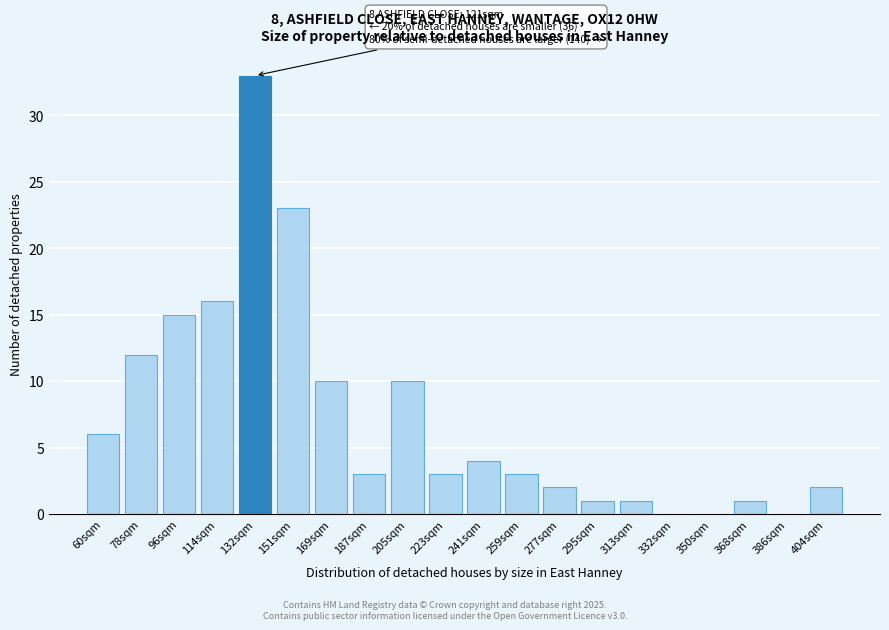

Reading left to right, what are all the values shown in this chart?

60sqm=6	78sqm=12	96sqm=15	114sqm=16	132sqm=33	151sqm=23	169sqm=10	187sqm=3	205sqm=10	223sqm=3	241sqm=4	259sqm=3	277sqm=2	295sqm=1	313sqm=1	332sqm=0	350sqm=0	368sqm=1	386sqm=0	404sqm=2